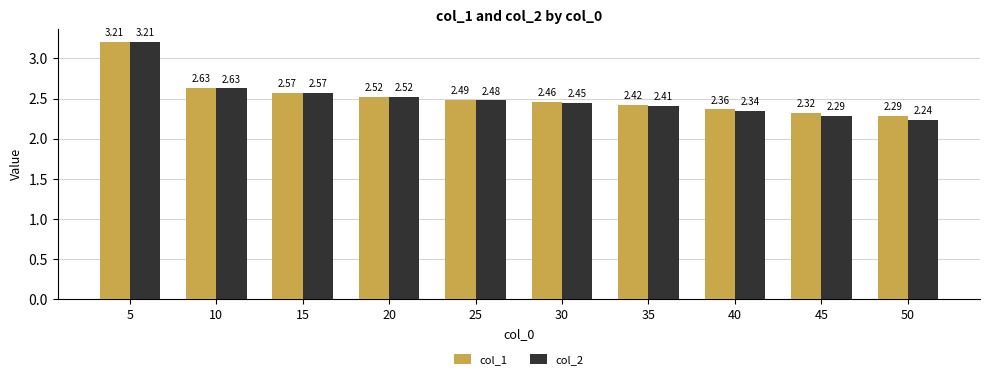

Which series changed the most between 15 and 45?

col_2